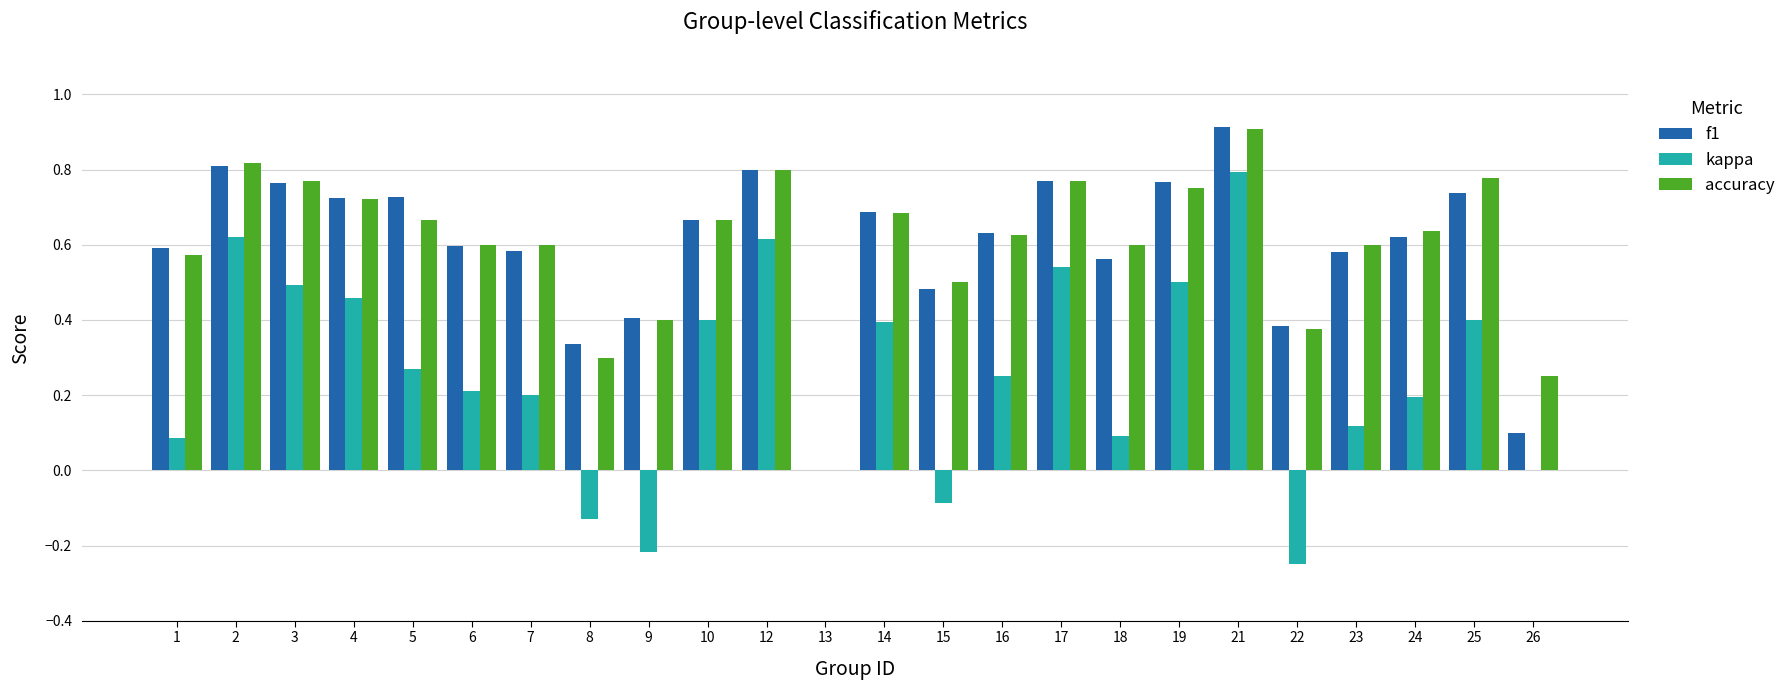

Are the bars grouped side by side (vs. stacked)?

Yes